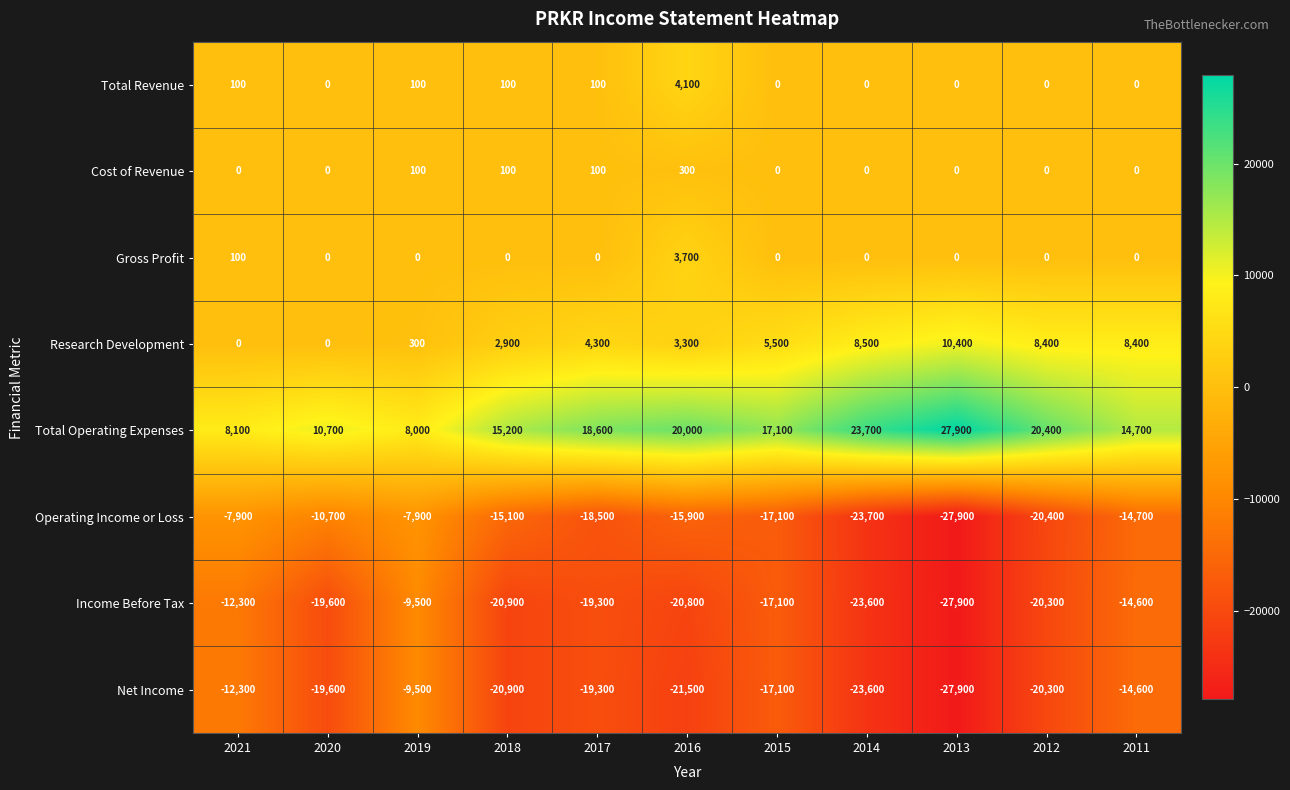

What is the sum of the Income Before Tax values at 2018 and 2016?

-41700